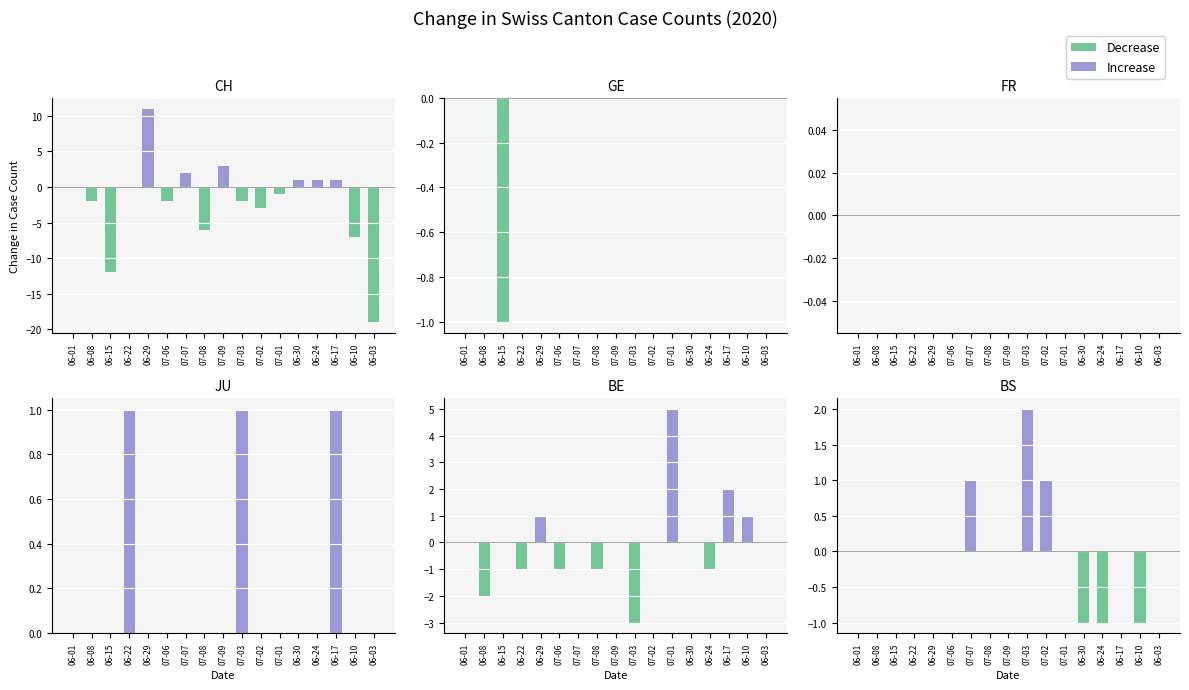

Which series has the largest total across all categories?

Increase